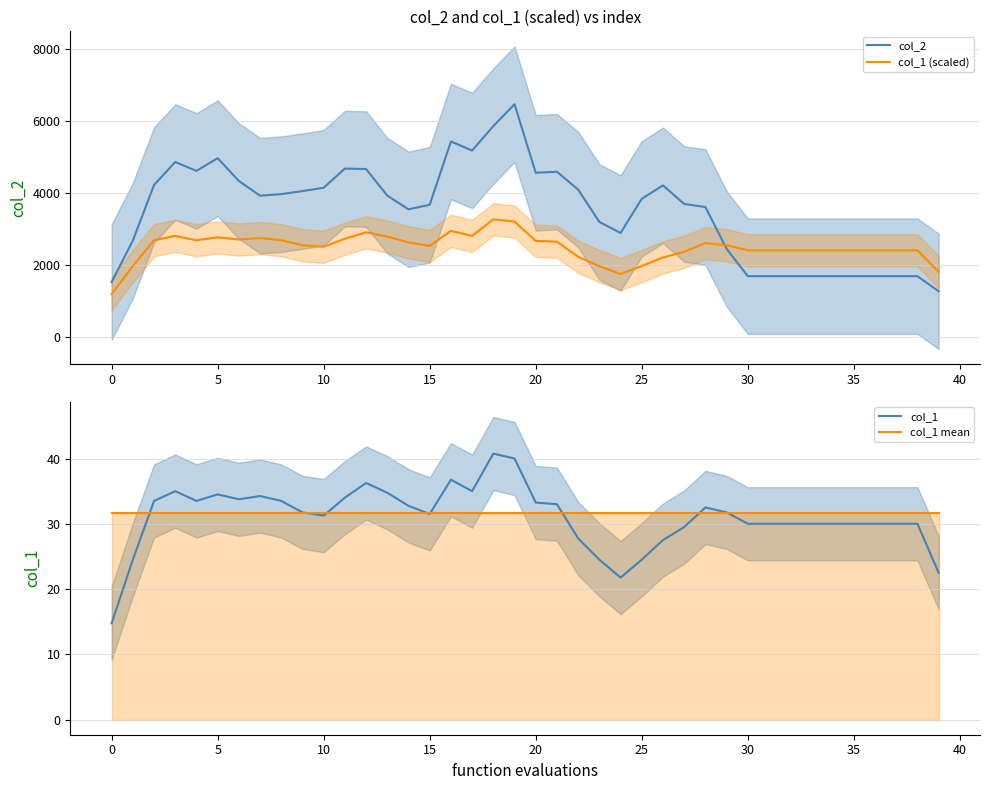

True or false: col_2 and col_1 (scaled) cross at least once.

True